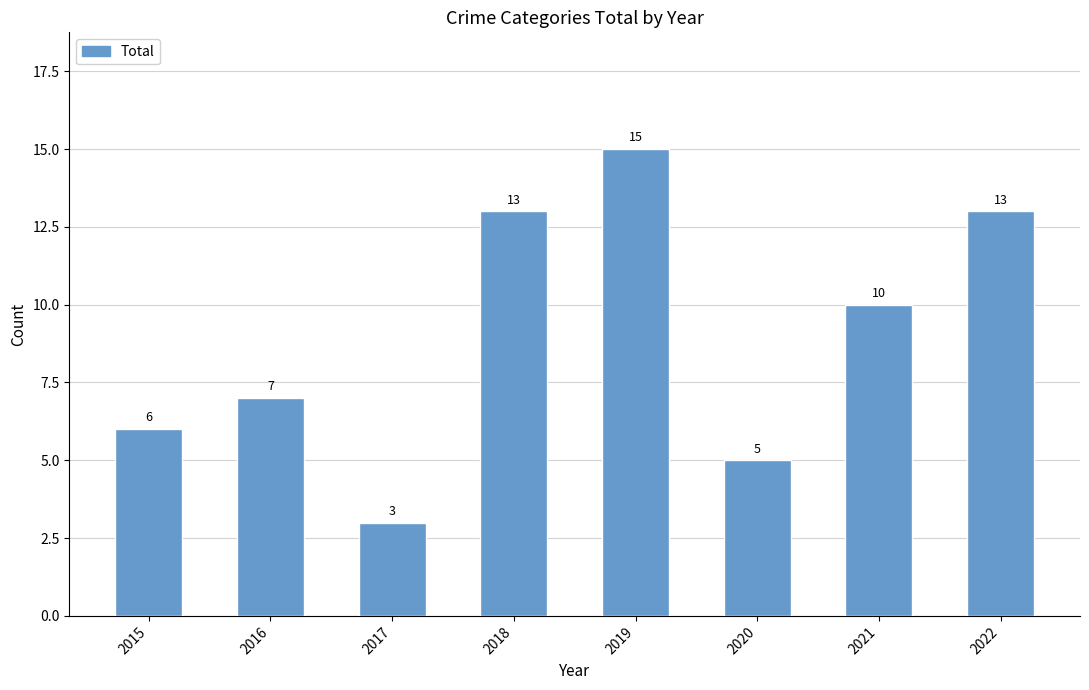

What is the difference between the values at 2017 and 2020?

2